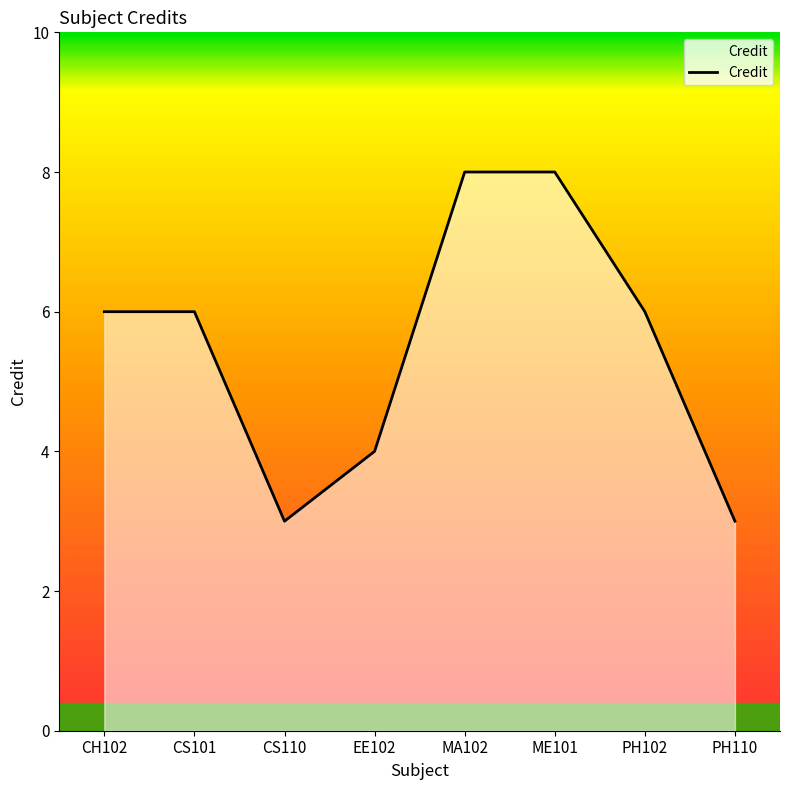

Is it true that the value at MA102 is 8?

True